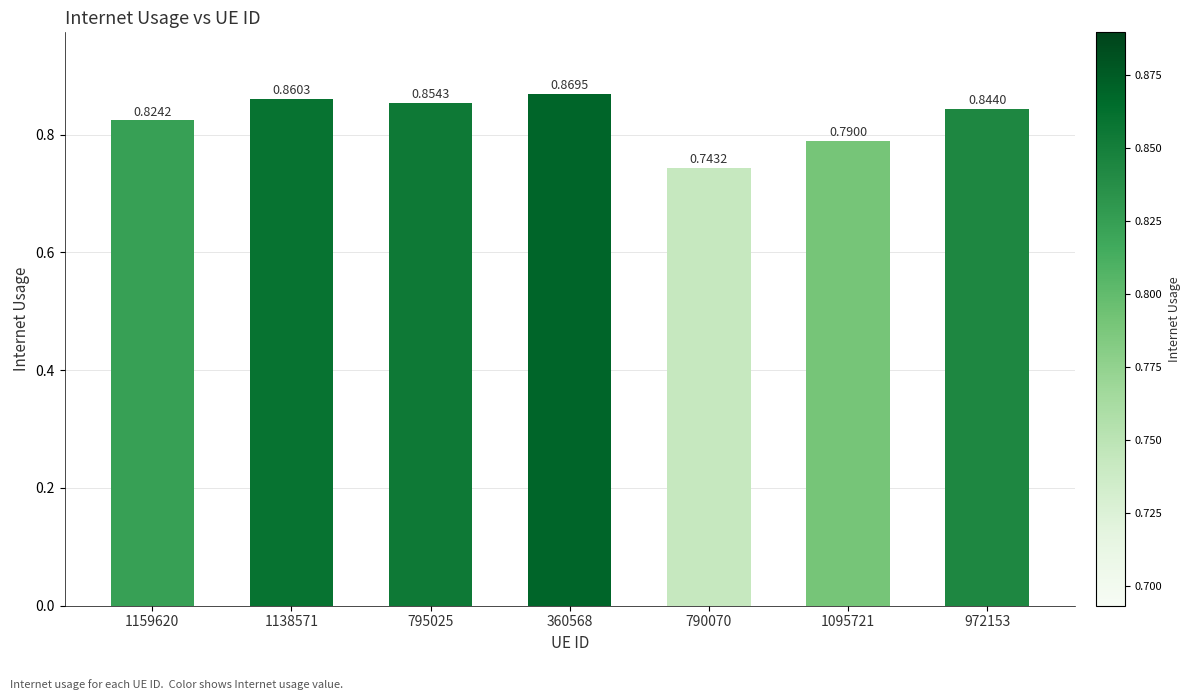

Which has a higher value, 1095721 or 1138571?

1138571